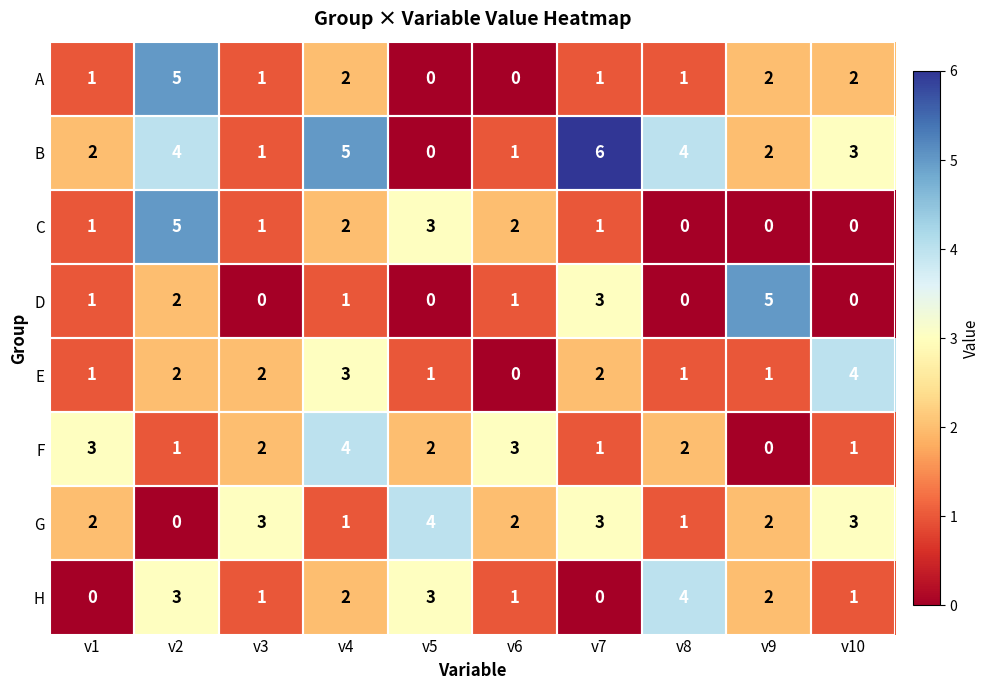

Between v2 and v4, which series saw the biggest shift?

A